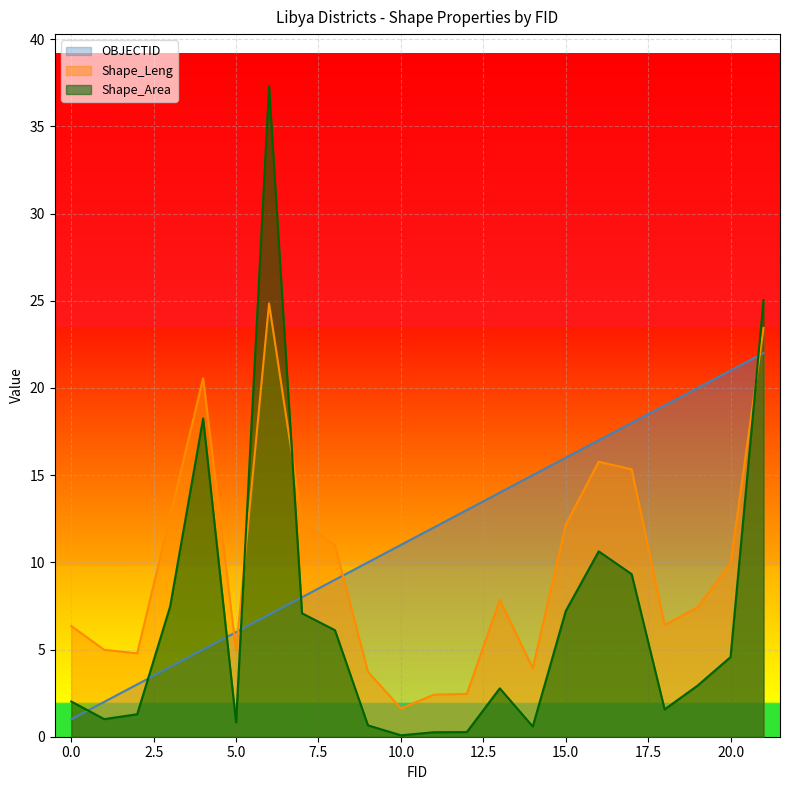

Does the chart display data point markers on the line(s)?

No